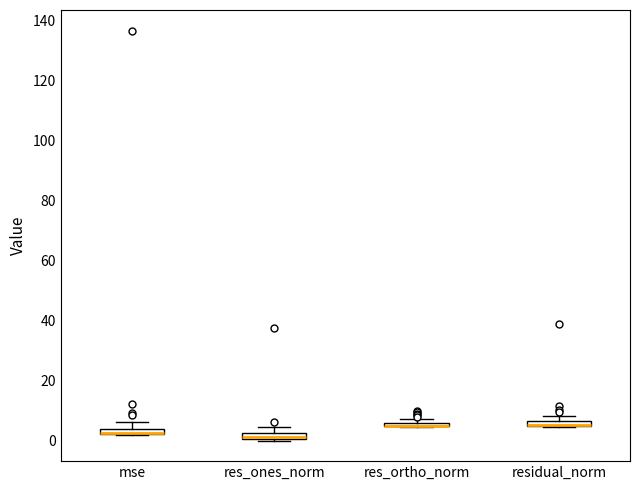

Where is the lower edge of the box for res_ones_norm on the y-axis? The values are not printed on the chart, so give them approximately, as read against the axis.

0